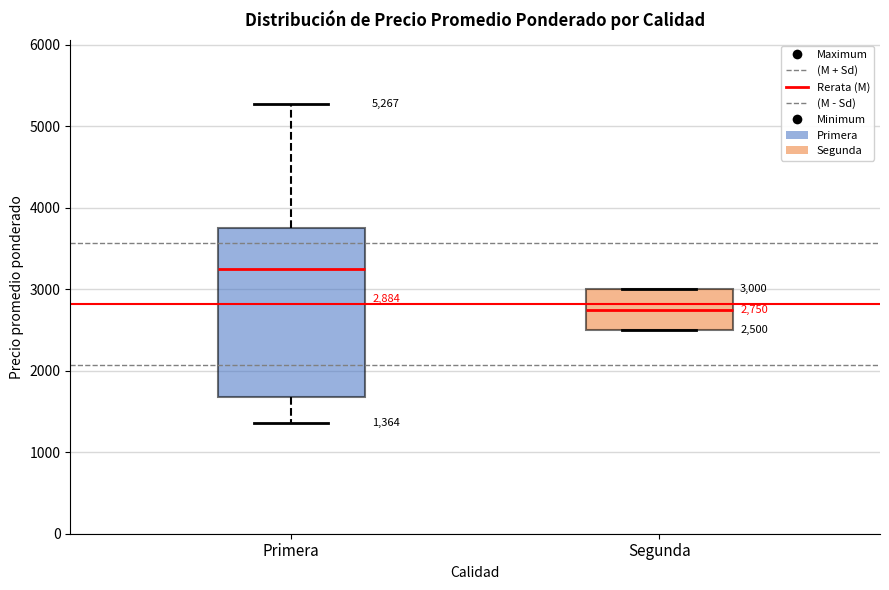

Which box has the lowest median line?

Segunda